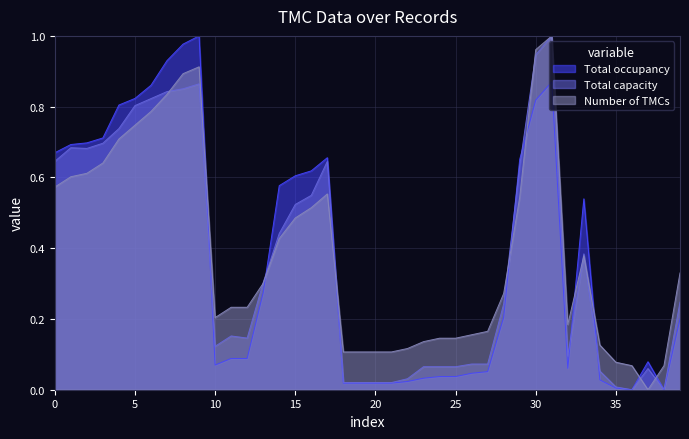

List the labels in order of Total capacity value, largest first.

31, 30, 9, 8, 7, 6, 5, 4, 3, 1, 2, 0, 17, 29, 16, 15, 14, 33, 13, 39, 28, 11, 12, 10, 32, 26, 27, 23, 24, 25, 37, 34, 22, 18, 19, 20, 21, 35, 36, 38